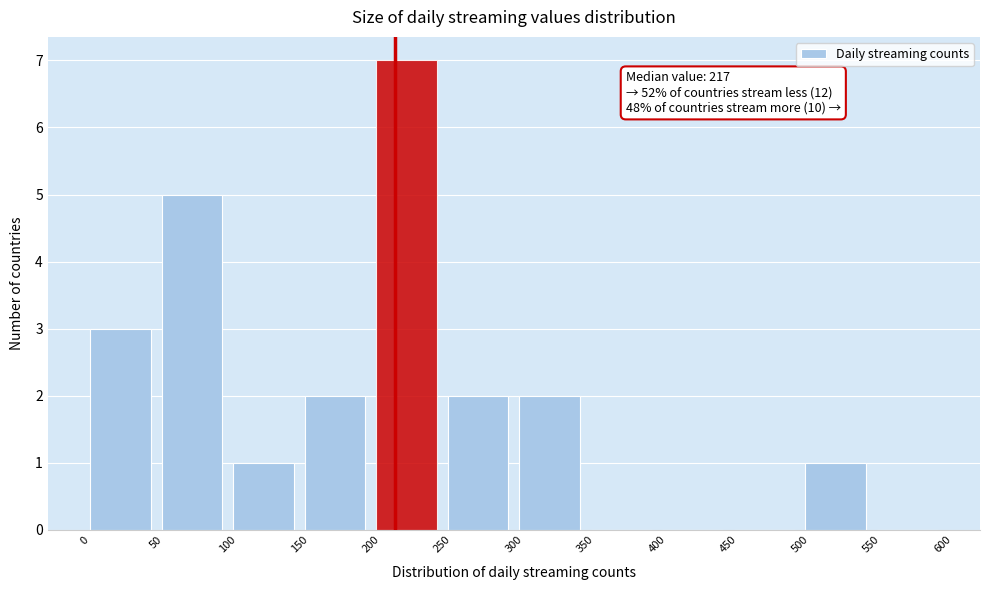

Over which range of the x-axis is the bar tallest?

200 to 250